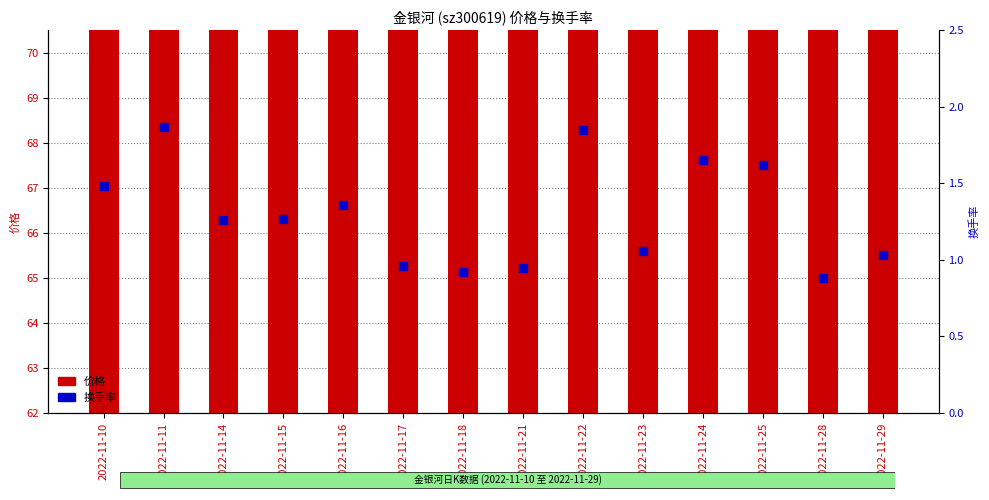

Which series contains the lowest Y value?

换手率